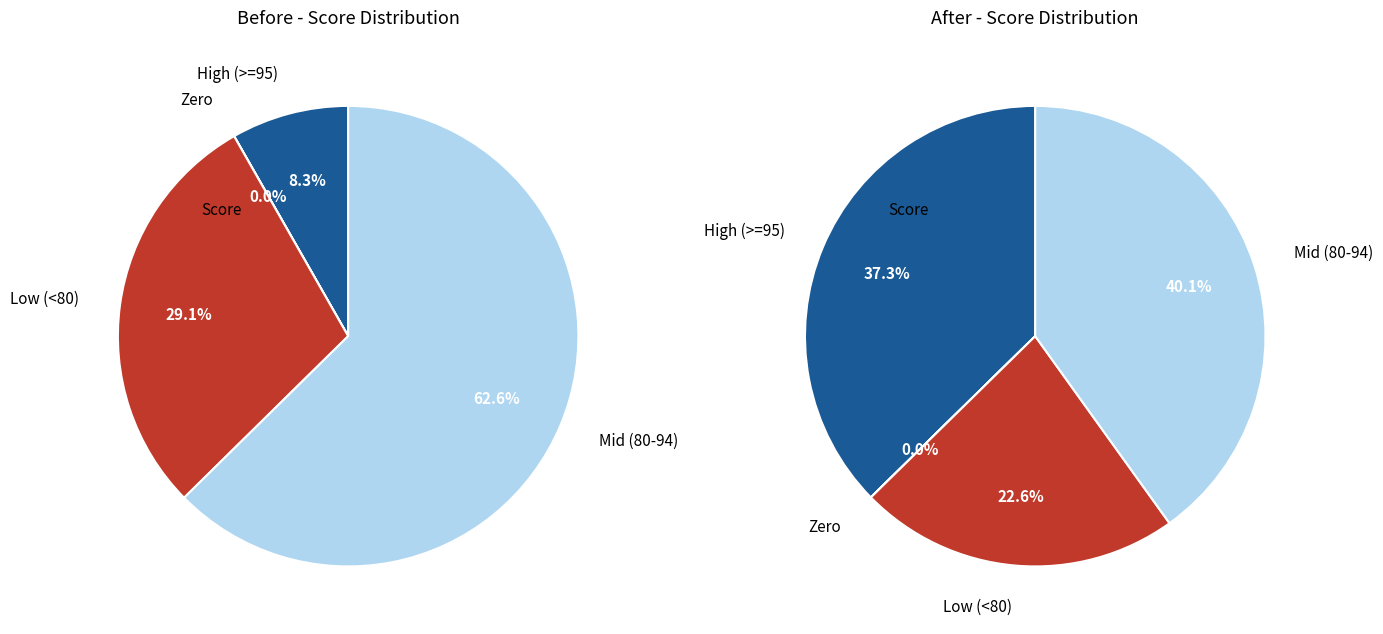

Is it true that 92 is 7% of the pie?

True